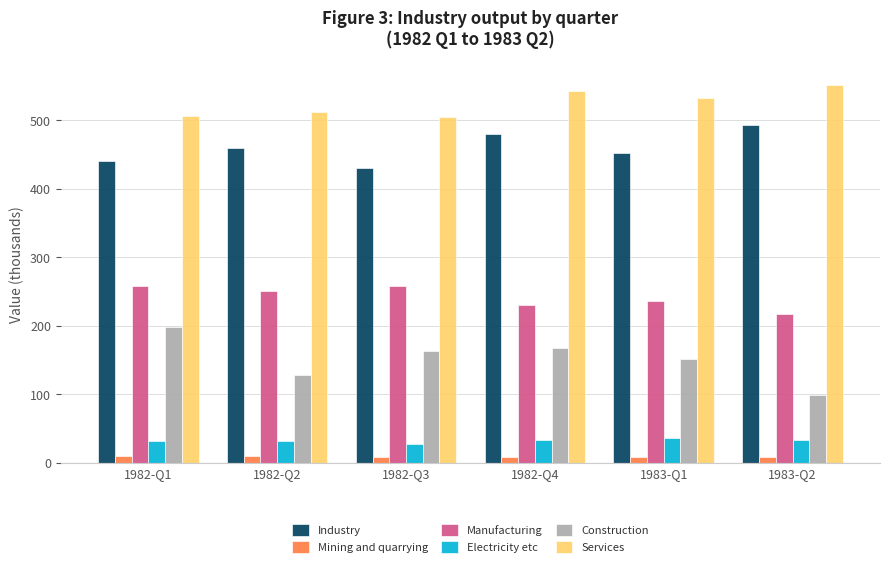

List the series in order of their peak value, lowest first.

Mining and quarrying, Electricity etc, Construction, Manufacturing, Industry, Services